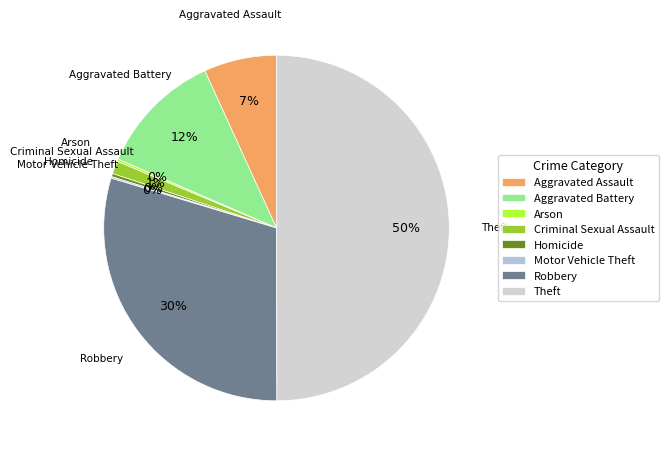

The Aggravated Assault slice represents 7% of the pie. True or false?

True